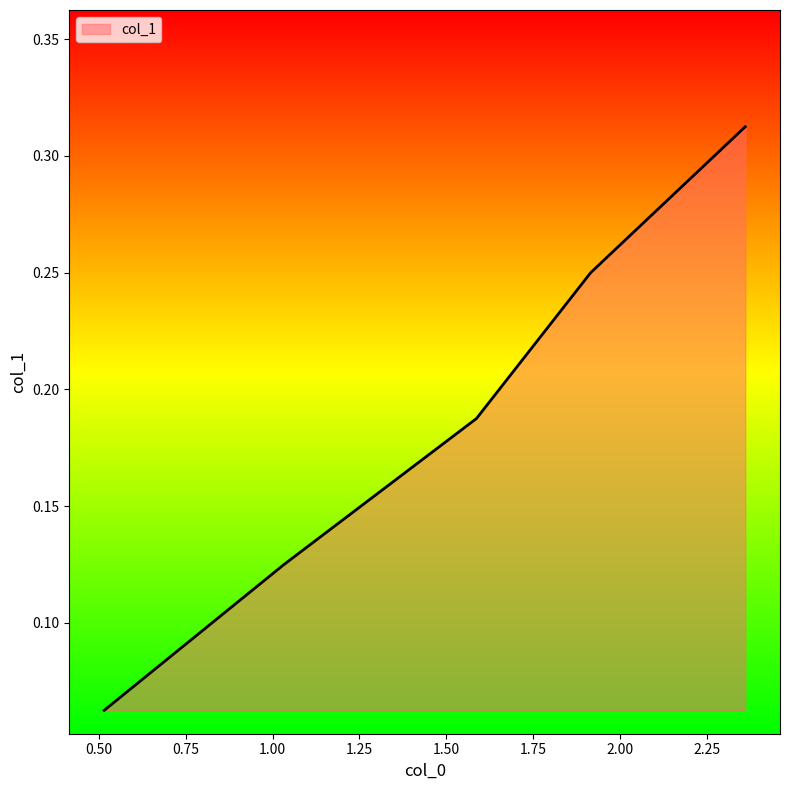

True or false: there are more than 2 points higher than both neighbors.

False